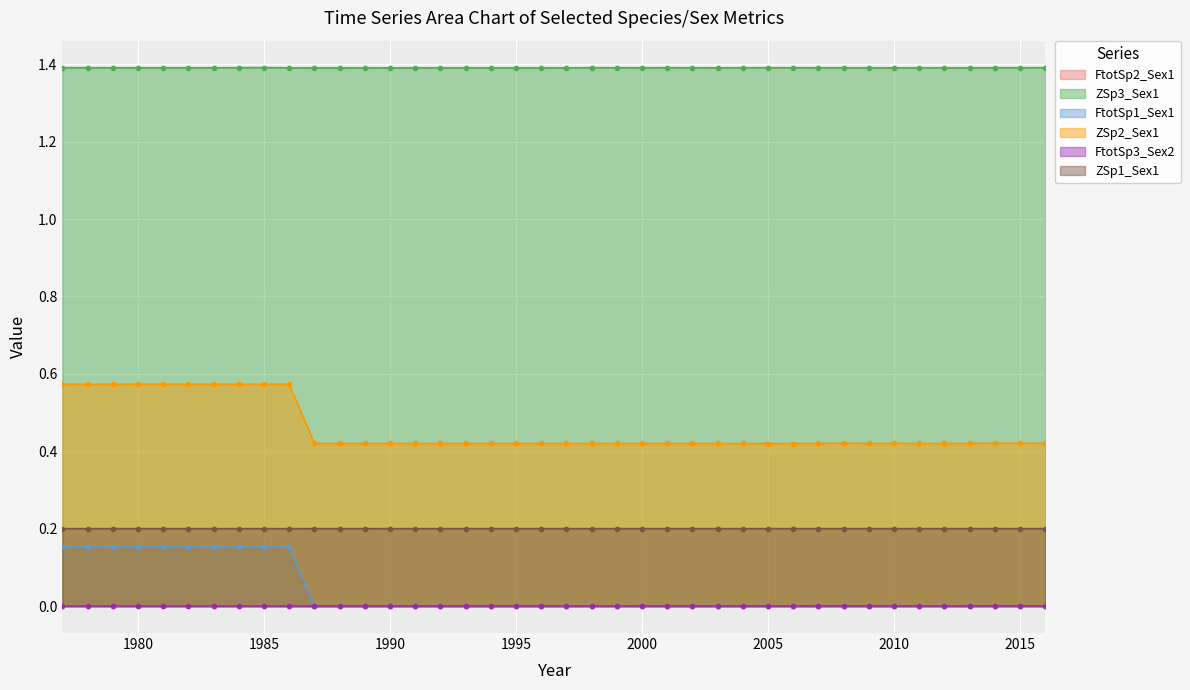

Which has a higher value, 2012 or 1983?

1983